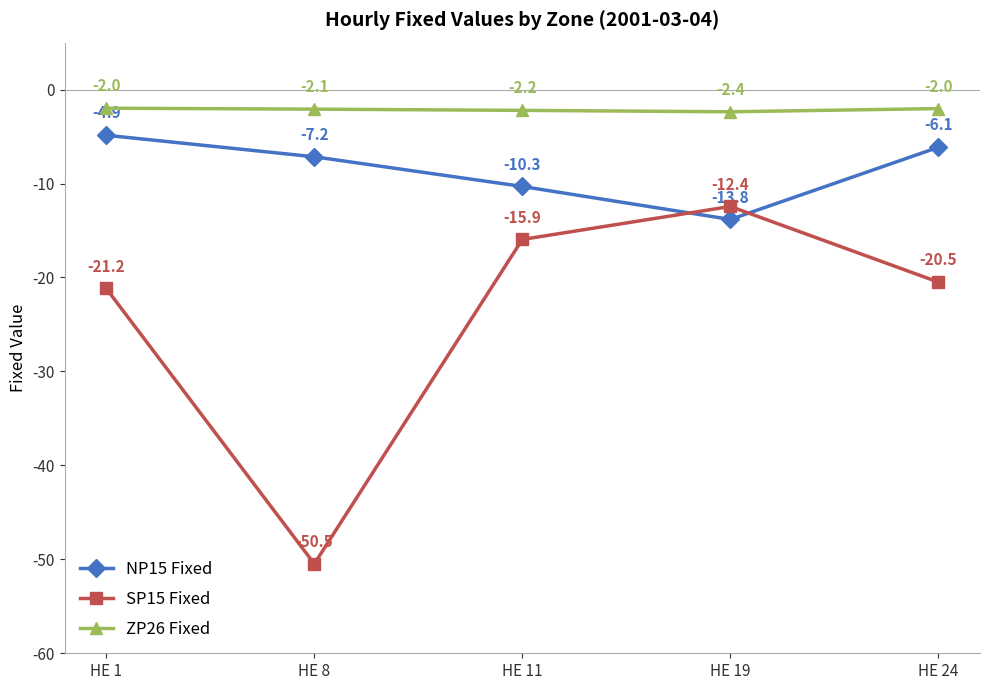

True or false: NP15 Fixed has more than 2 points higher than both neighbors.

False